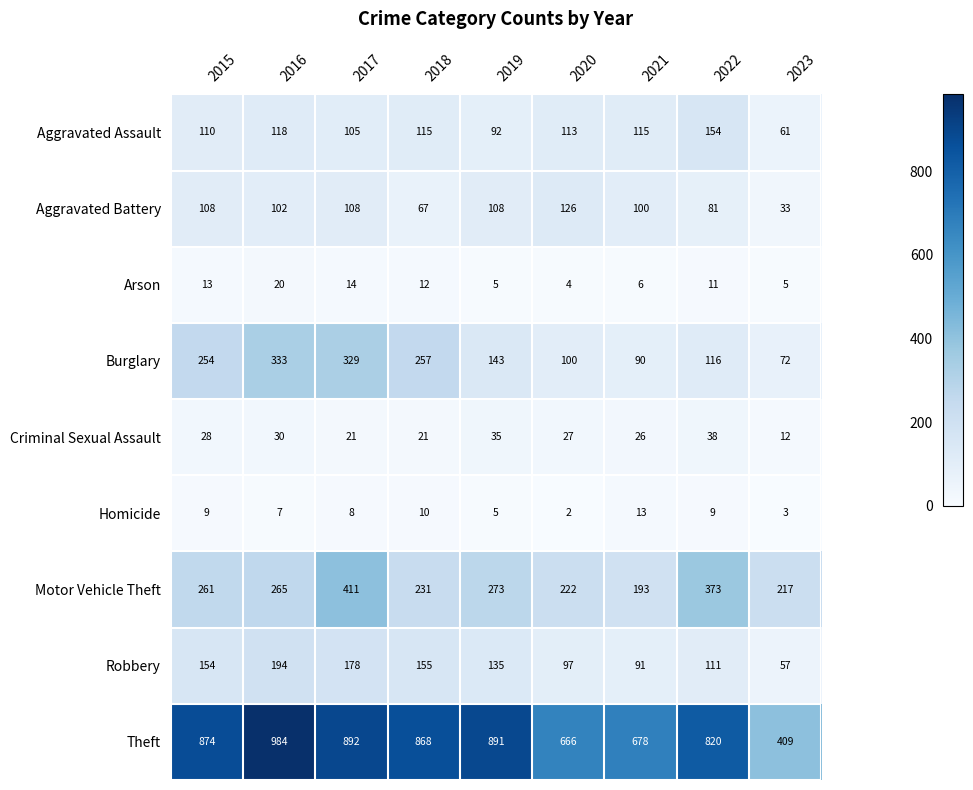

Is the value of Burglary at 2018 greater than the value of Theft at 2018?

No